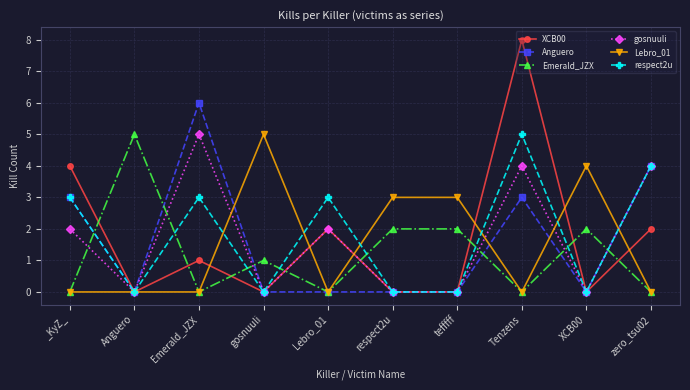

Where is the first local minimum for XCB00?

Anguero